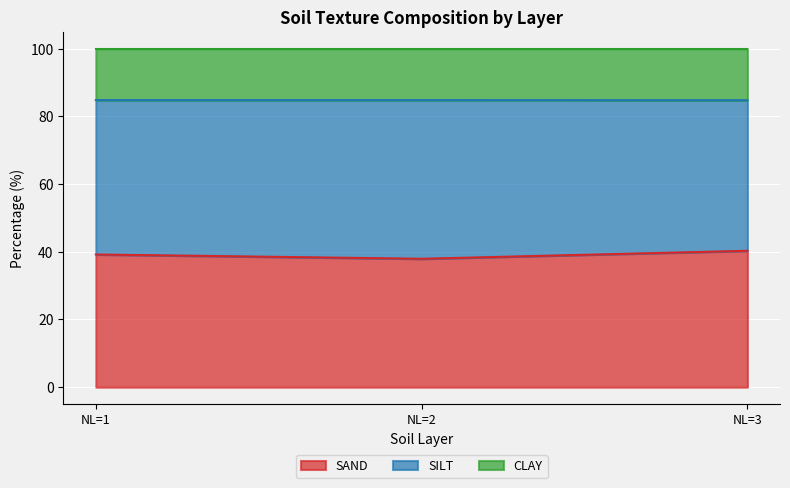

What is the minimum value for SAND?

37.9